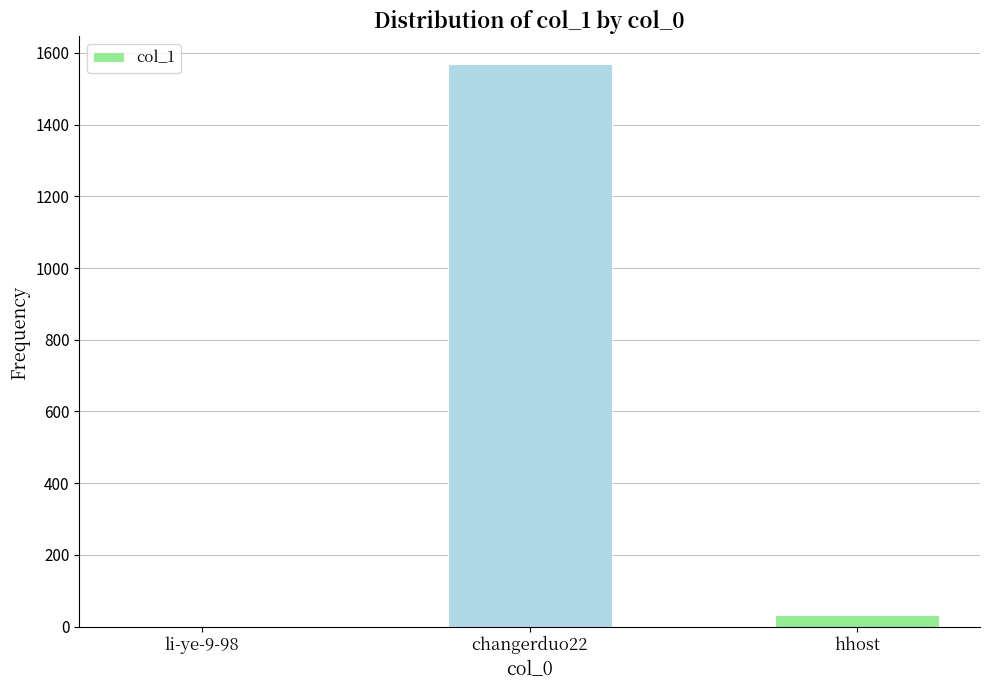

What is the greatest value displayed?

1568